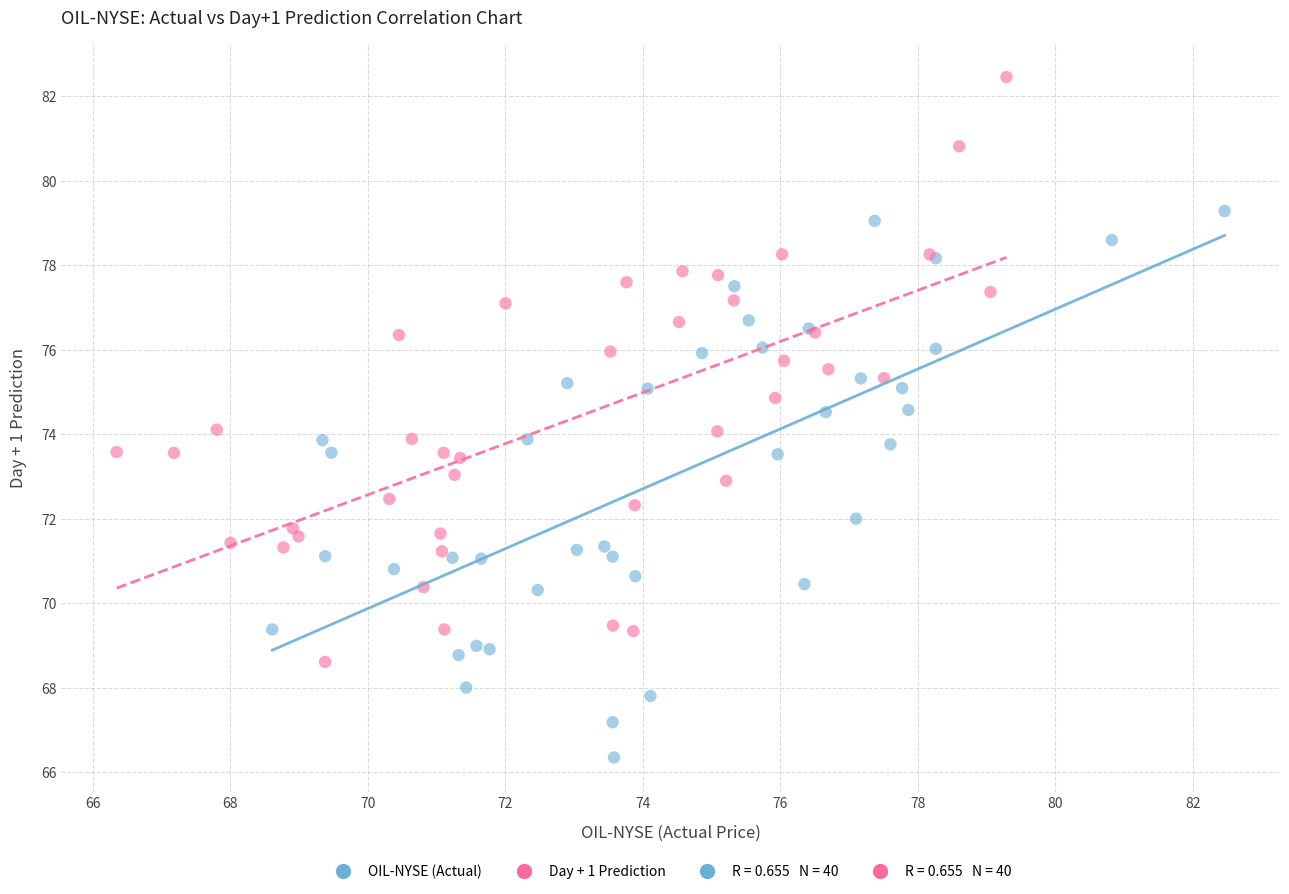

Which series contains the lowest Y value?

OIL-NYSE (Actual)